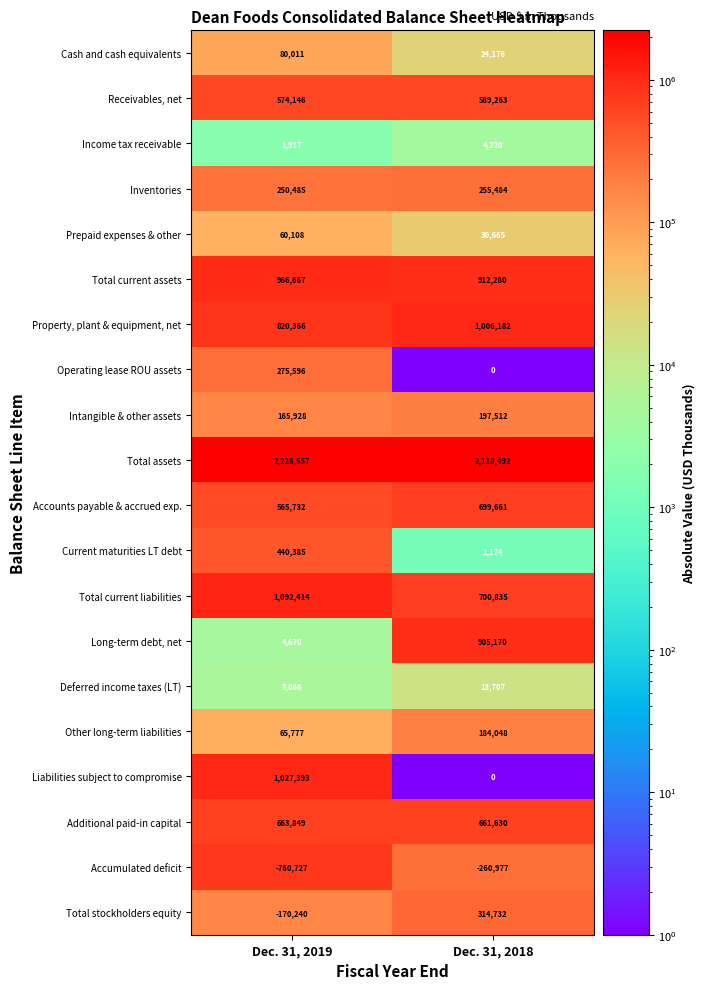

Rank the series by their maximum value, from highest to lowest.

Total assets, Total current liabilities, Liabilities subject to compromise, Property, plant & equipment, net, Total current assets, Long-term debt, net, Accounts payable & accrued exp., Additional paid-in capital, Receivables, net, Current maturities LT debt, Total stockholders equity, Operating lease ROU assets, Inventories, Intangible & other assets, Other long-term liabilities, Cash and cash equivalents, Prepaid expenses & other, Deferred income taxes (LT), Income tax receivable, Accumulated deficit